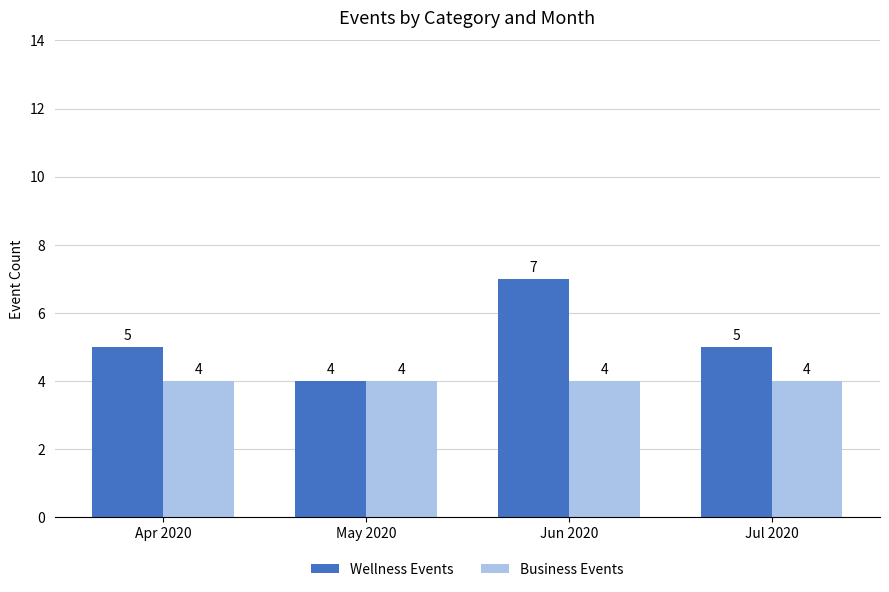

The value of Business Events at May 2020 is 1. True or false?

False